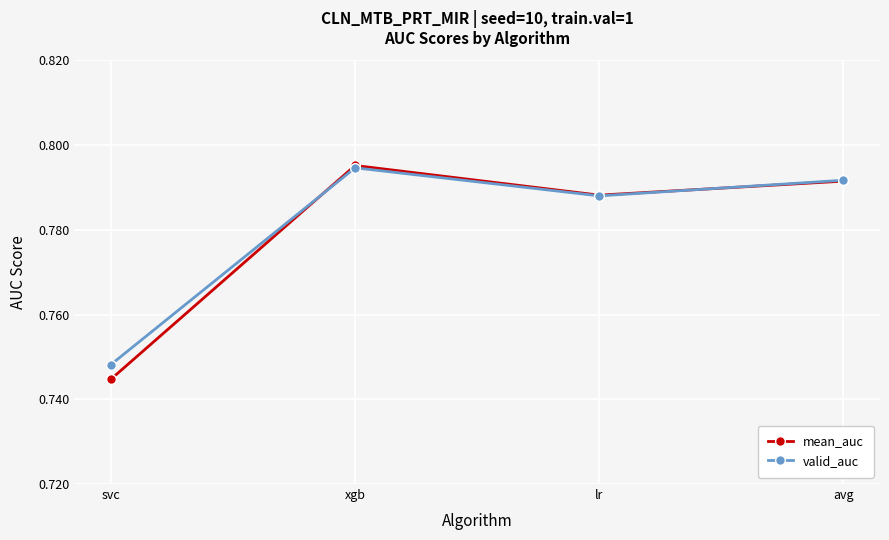

Does the chart have visible grid lines?

Yes